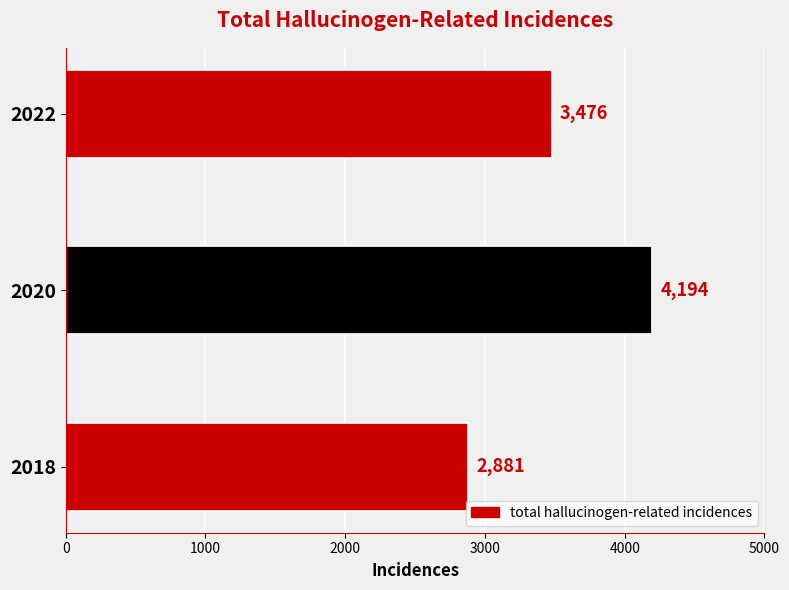

Count the values in the range 2881 to 4194.

3